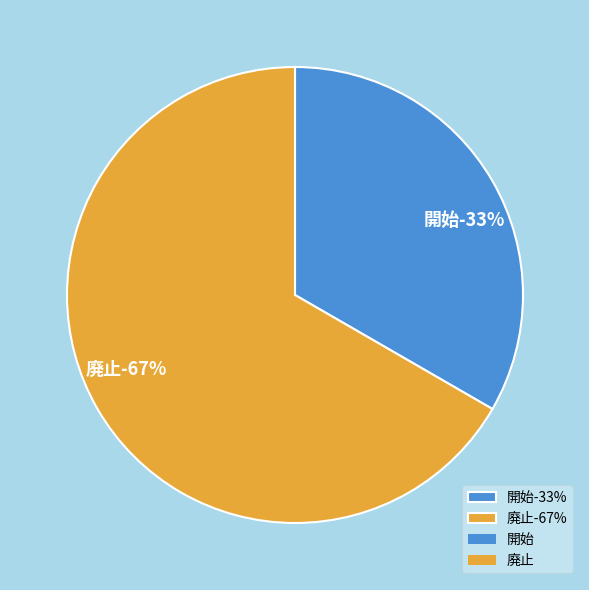

True or false: 開始 accounts for 33% of the total.

True